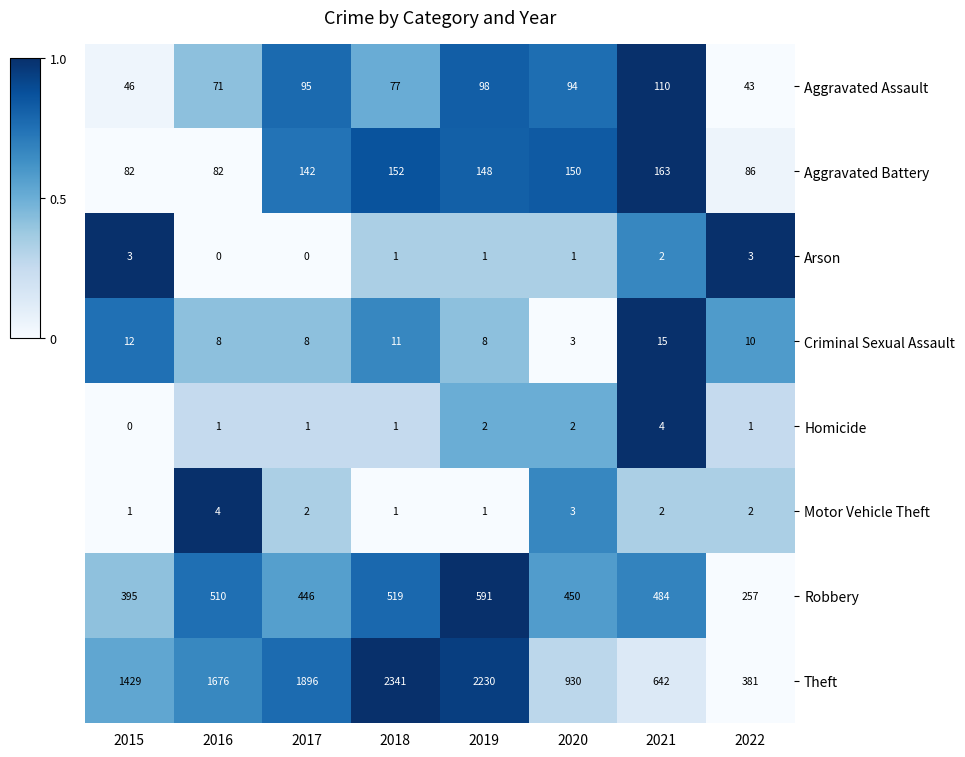

Where is Theft nearest to the value 1361?

2015